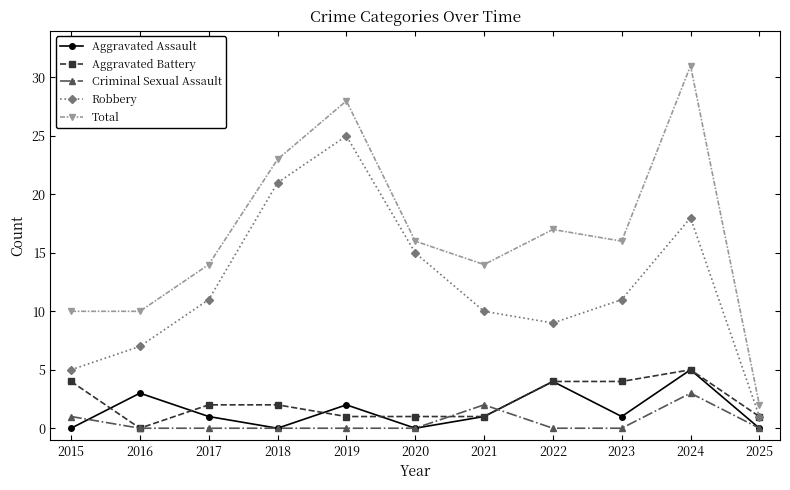

What is the total value across all series at 2019?

56